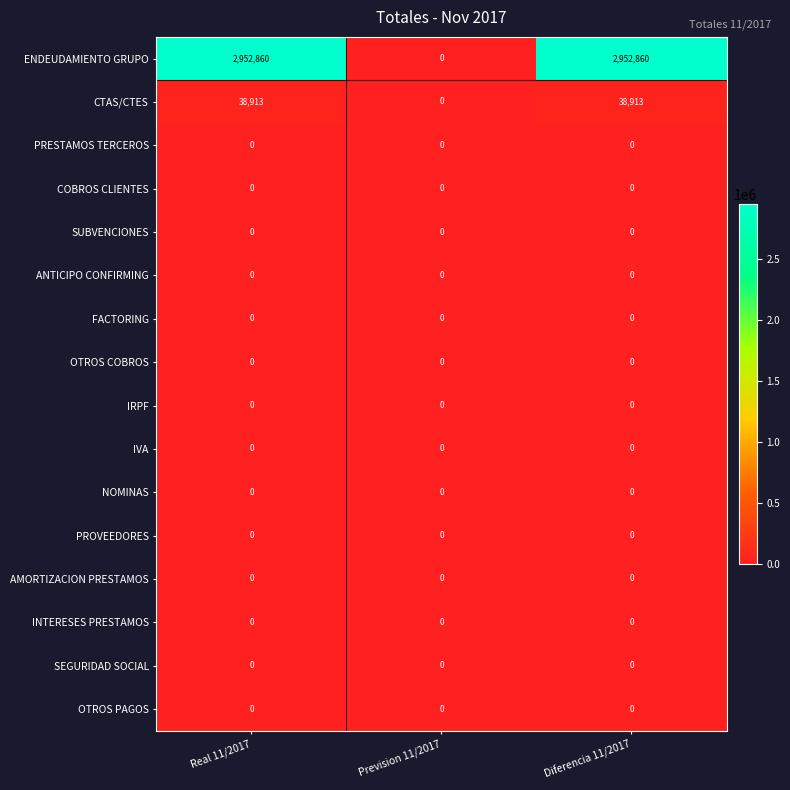

Count the CTAS/CTES values in the range 0 to 38913.

3